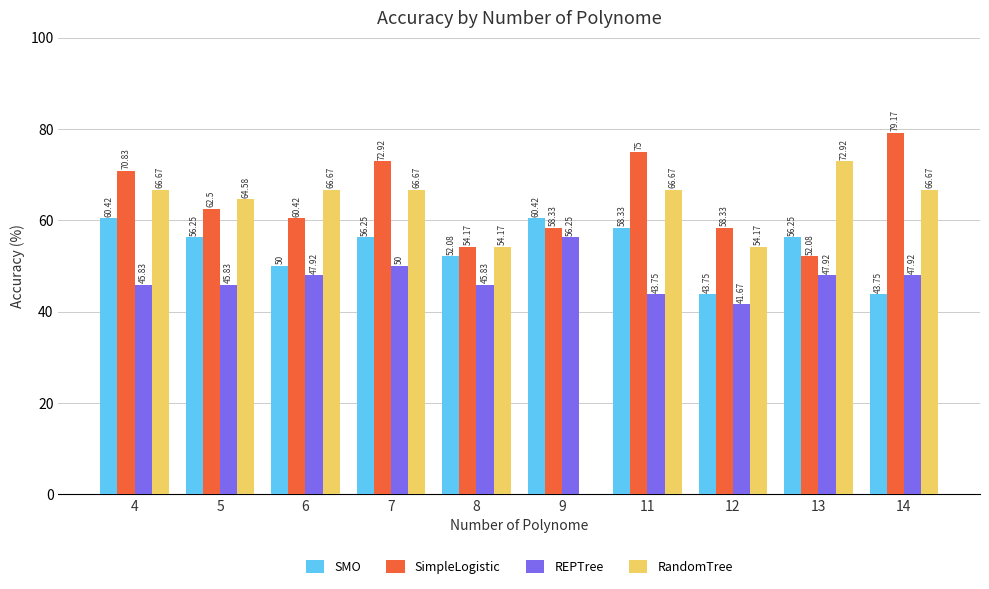

Between 11 and 14, which series saw the biggest shift?

SMO